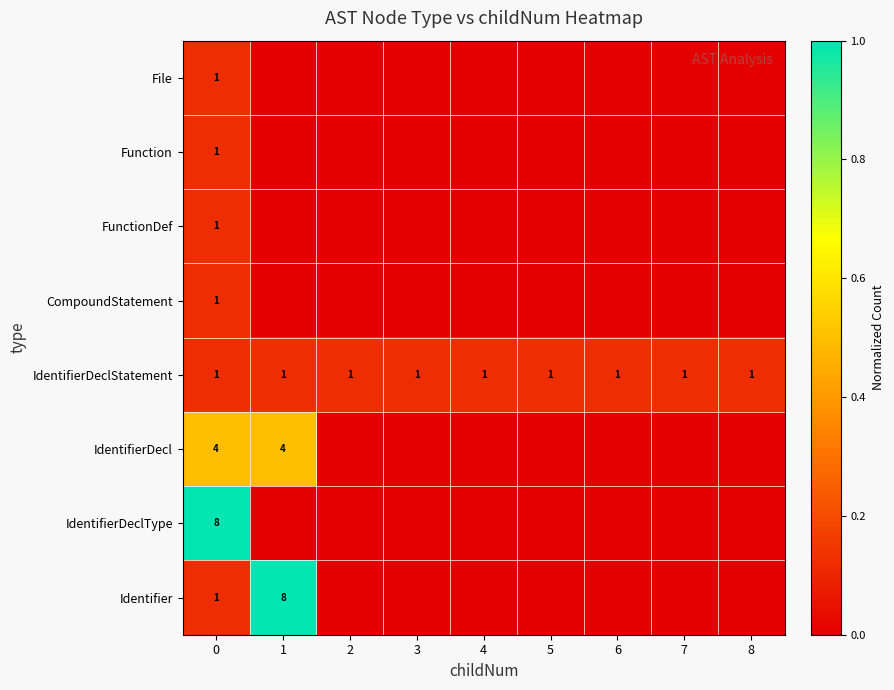

True or false: IdentifierDeclStatement has a value of 0 at 4.

False